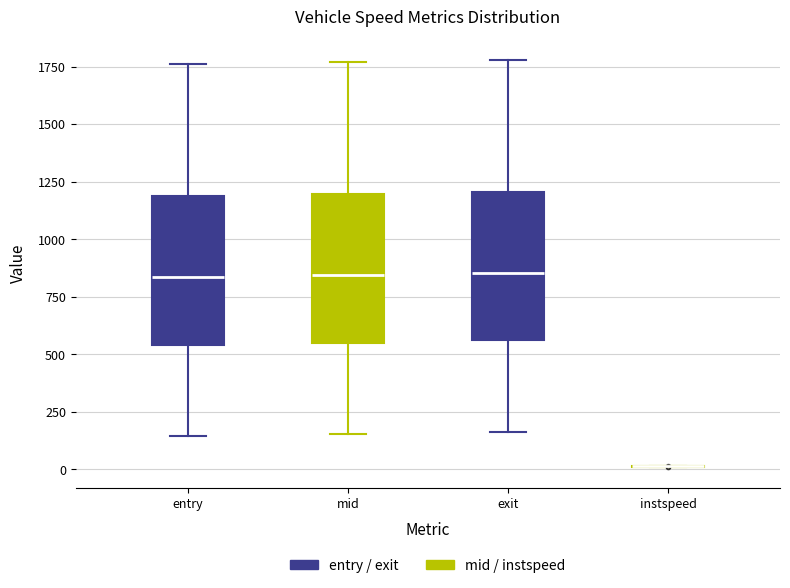

Reading left to right, transcribe this box plot: for each box, give where its median line is, the range the box spans, and where its two whiskers end, as read against the y-axis. The values are not printed on the chart, so give them approximately, as read against the axis.

entry (entry / exit): median 850, box 550 to 1200, whiskers 150 to 1750
entry (mid / instspeed): median 850, box 550 to 1200, whiskers 150 to 1750
exit (entry / exit): median 850, box 550 to 1200, whiskers 150 to 1800
exit (mid / instspeed): box collapsed to a line at 0, whiskers 0 to 0